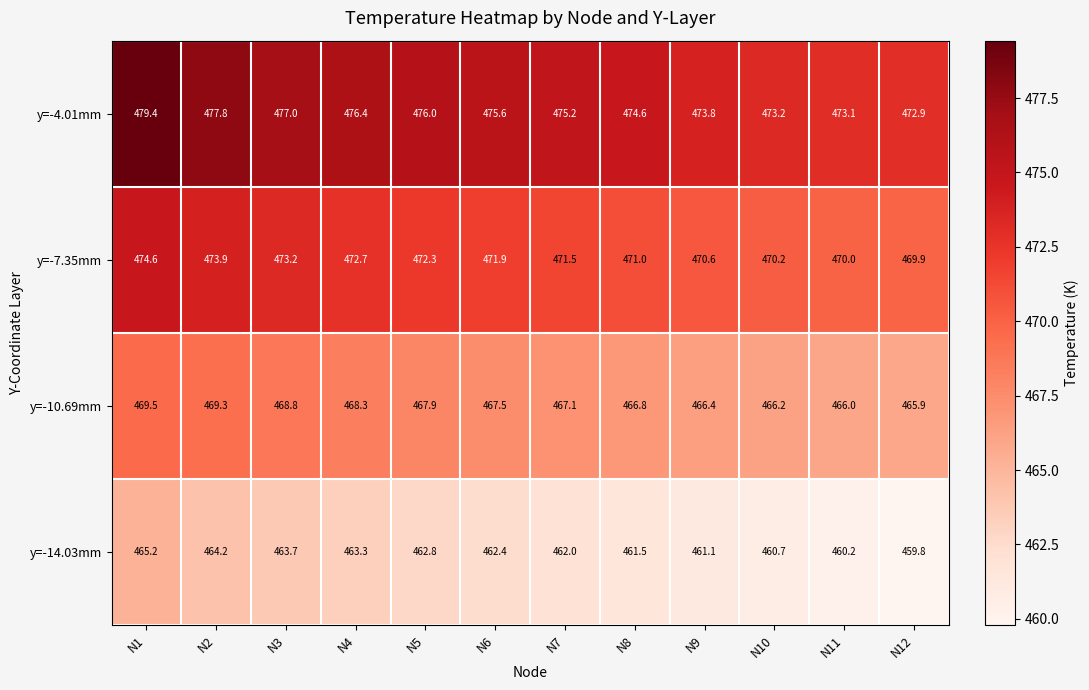

At how many categories does at least one series exceed 467?

12